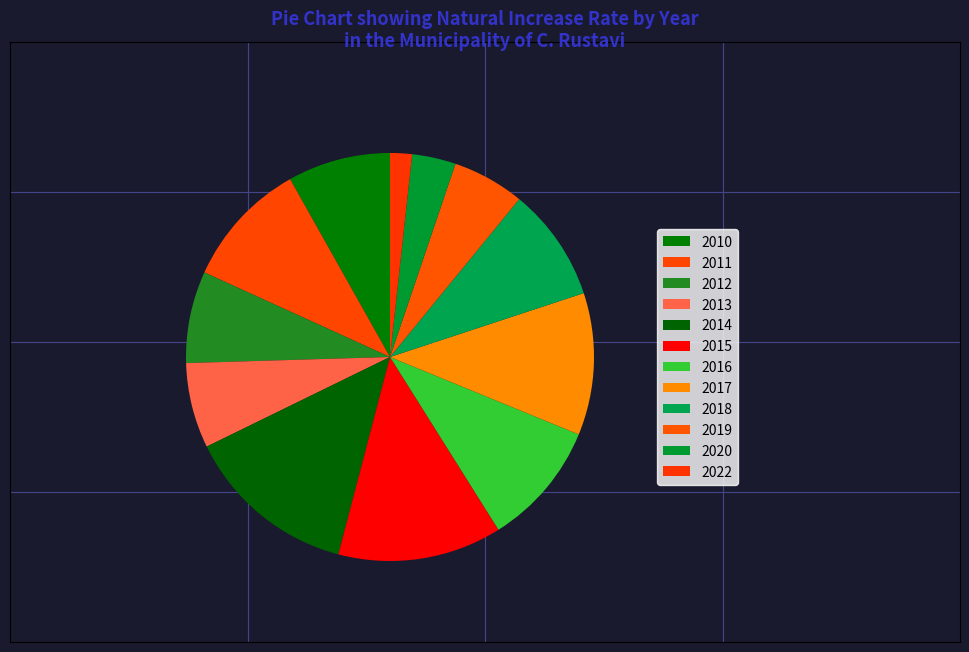

Between 2020 and 2011, which is larger?

2011